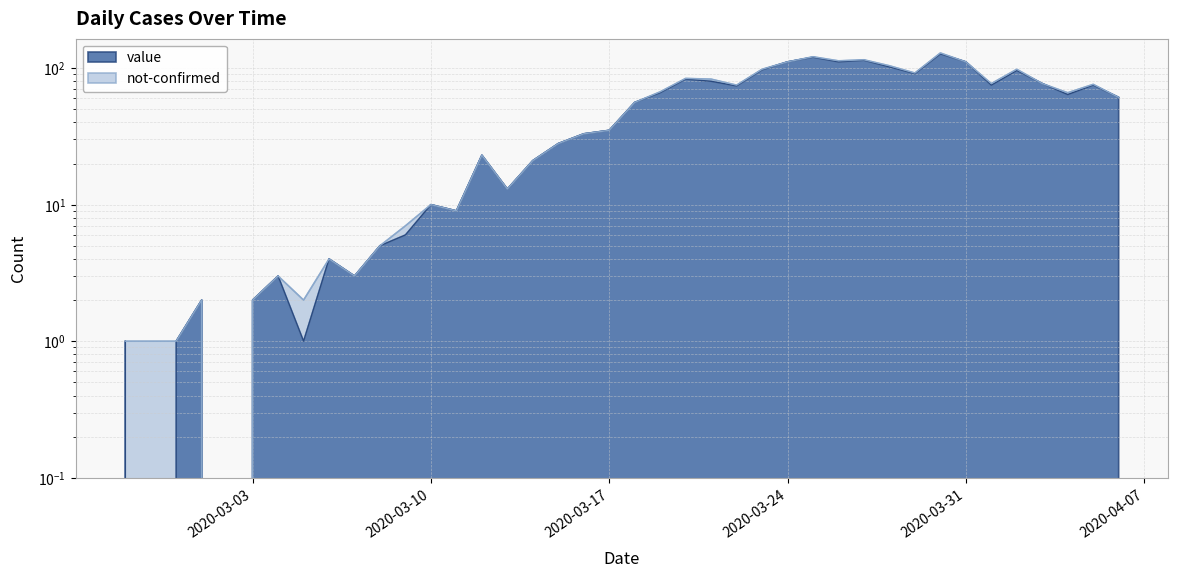

Where is the first local maximum?

2020-03-01